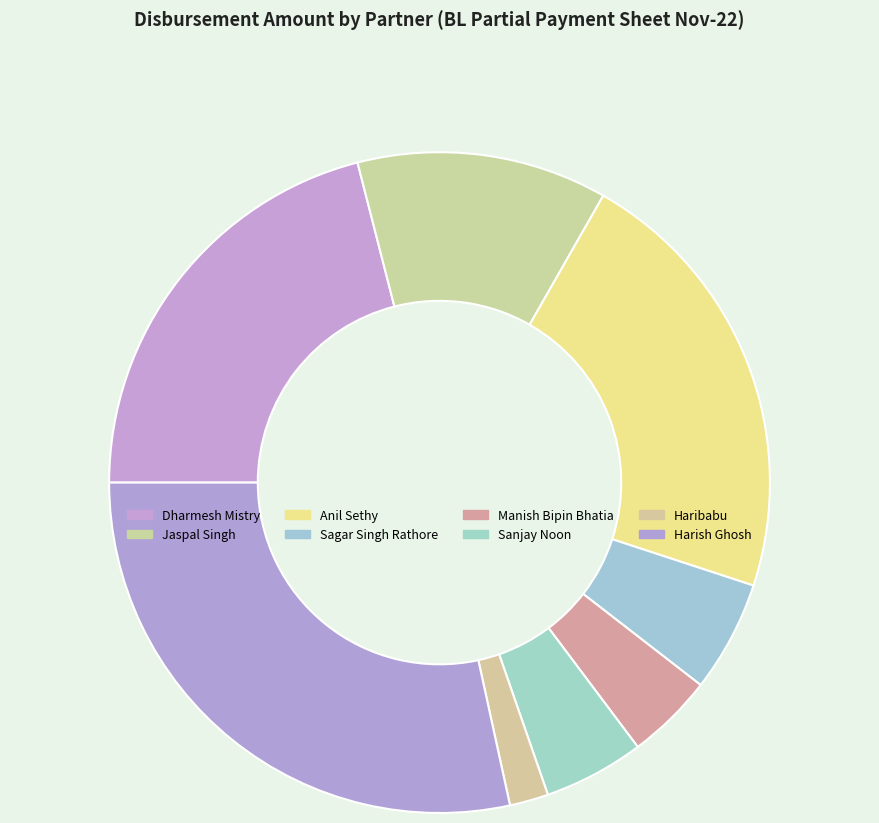

Which category has the biggest portion of the pie?

Harish Ghosh